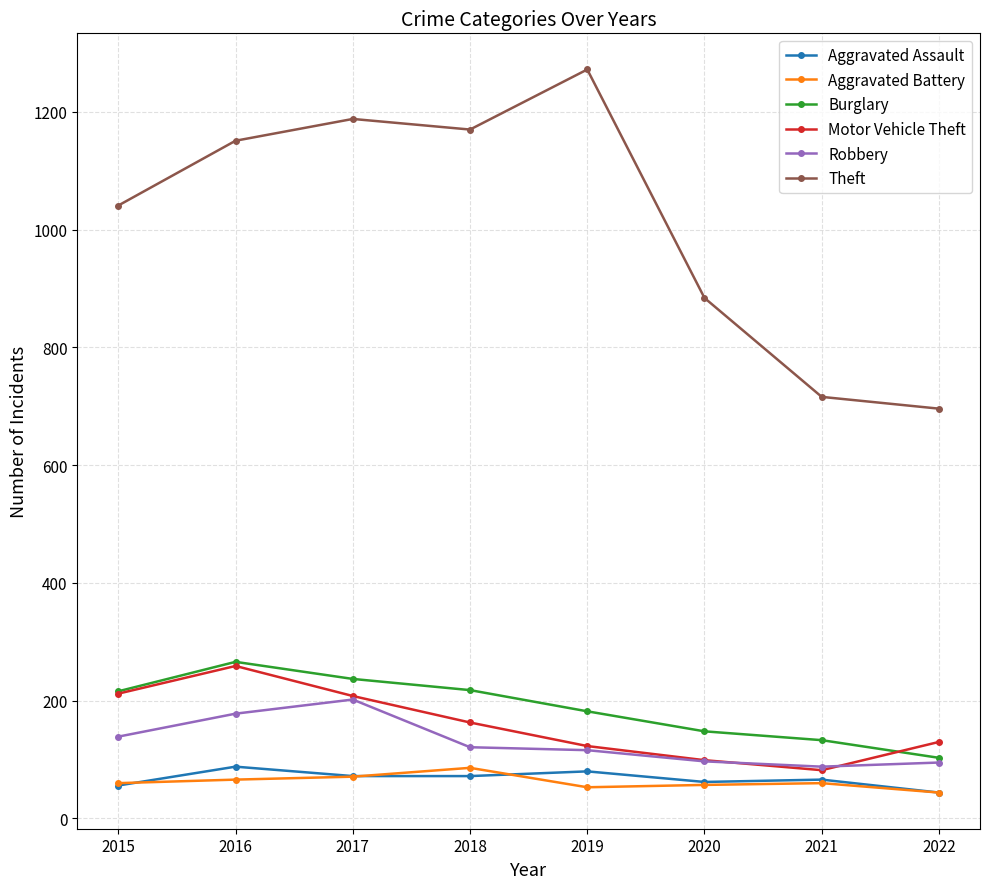

True or false: Theft and Motor Vehicle Theft intersect in this chart.

False